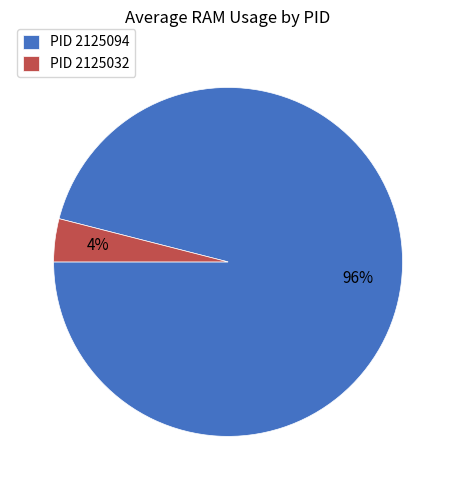

Rank the categories by value from highest to lowest.

PID 2125094, PID 2125032